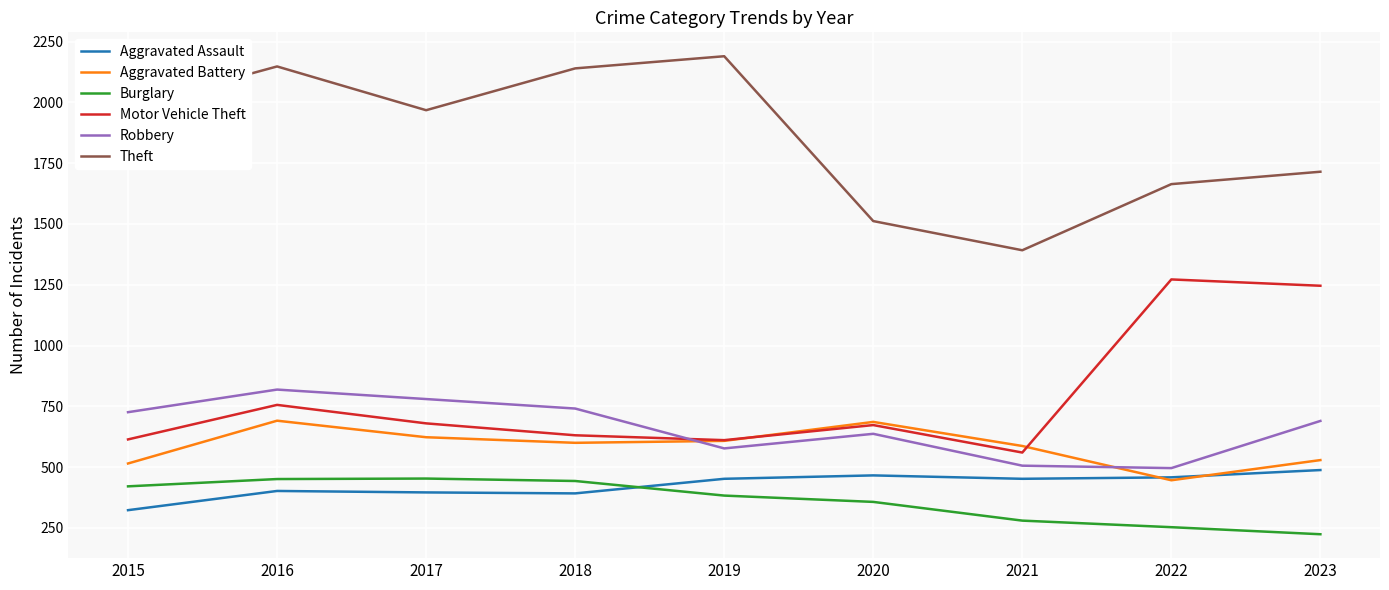

What is the maximum value shown in the chart?

2190